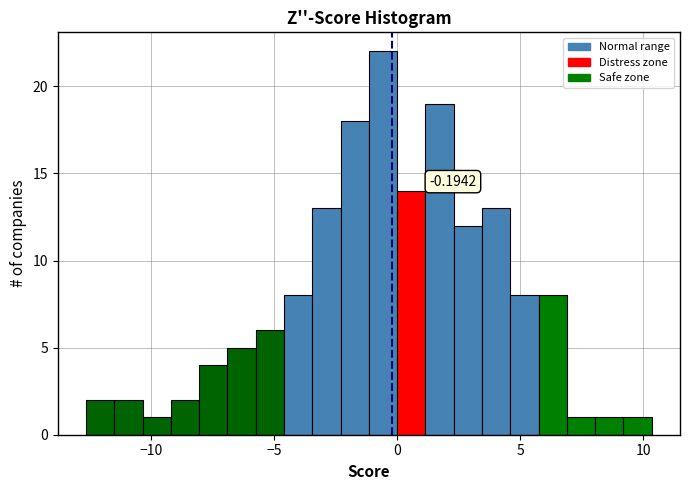

Read against the x-axis, roughly where is the centre of the tallest bar?

-0.5